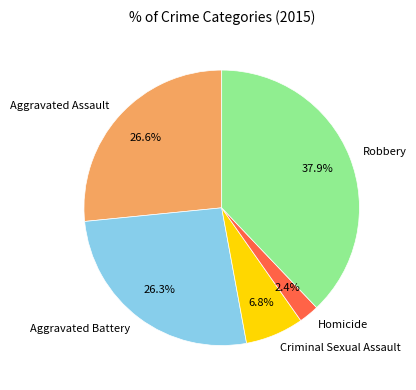

Does Criminal Sexual Assault represent more than half of the total?

No